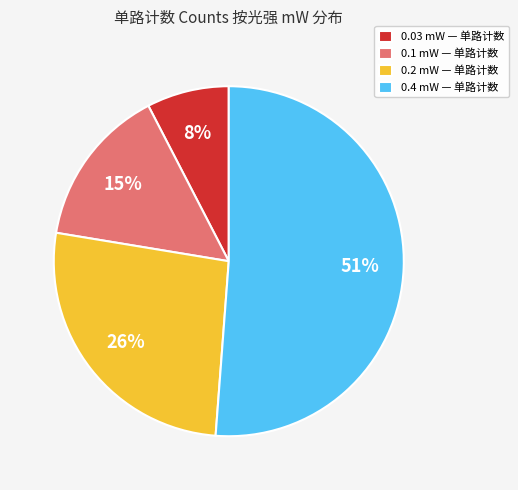

What is the ratio of the value at 0.03 mW to the value at 0.1 mW?

0.5